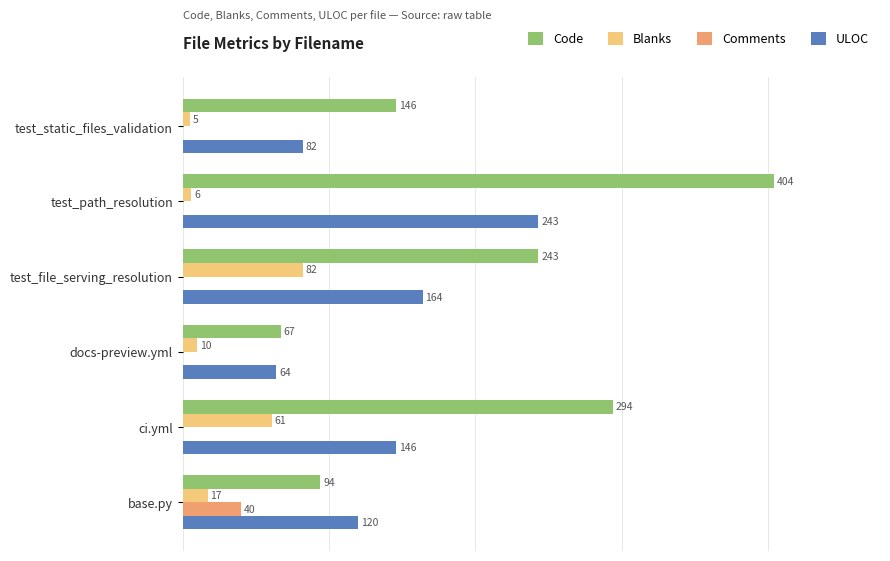

At which category is the sum across all series the highest?

test_path_resolution